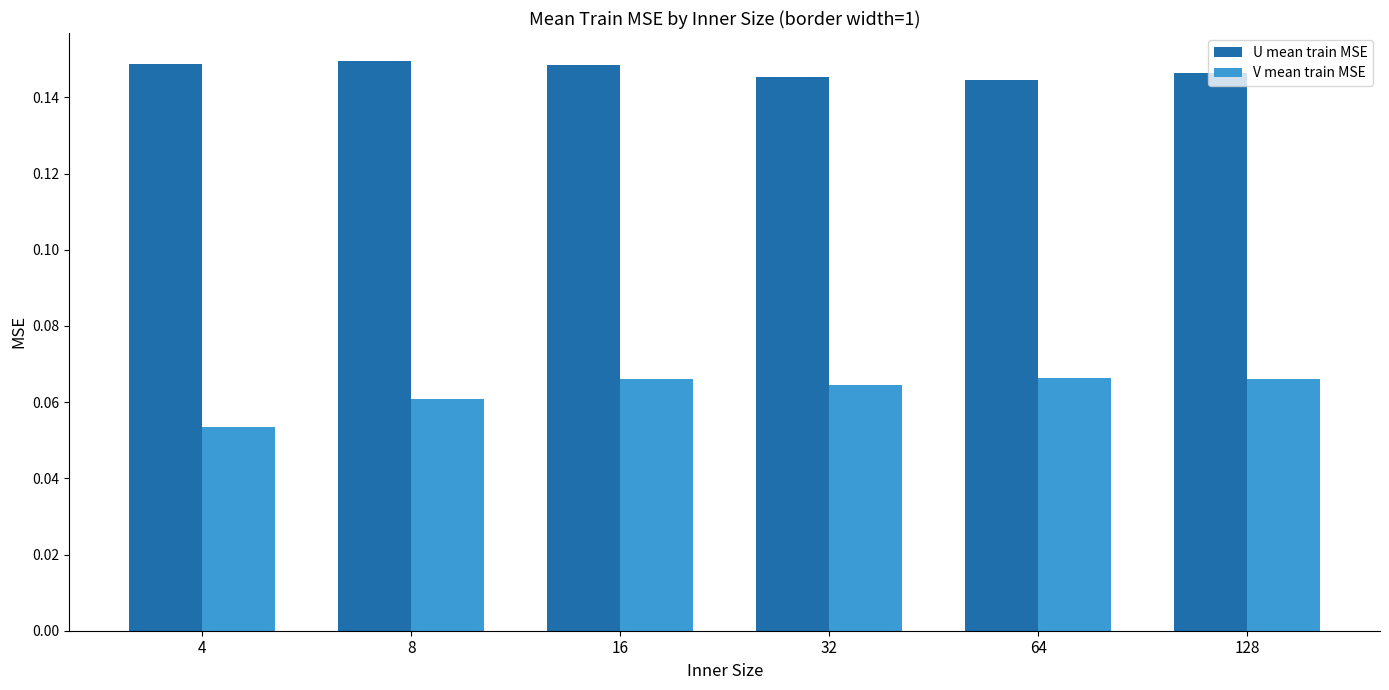

List the series in order of their peak value, lowest first.

V mean train MSE, U mean train MSE